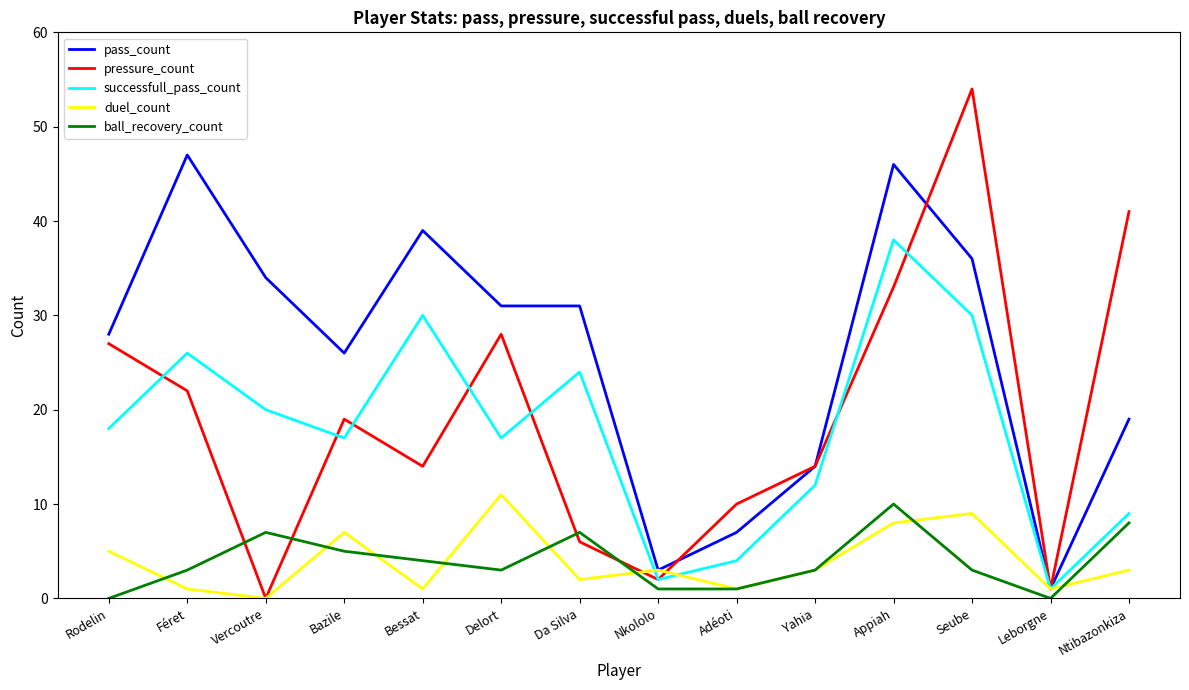

What value does the successfull_pass_count series have at Bazile, to the nearest 10?

20